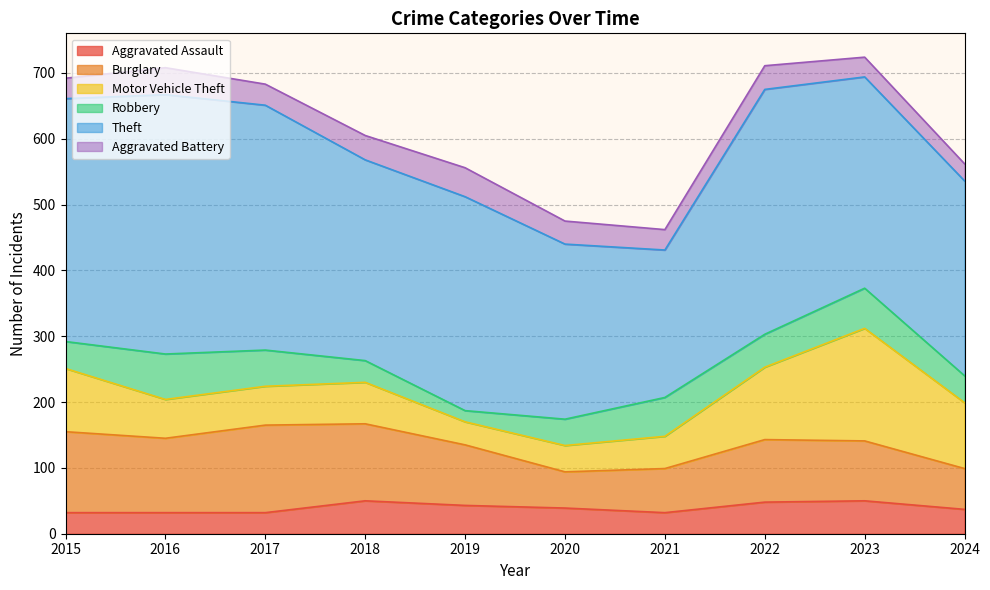

What is the total value across all series at 2018?

605